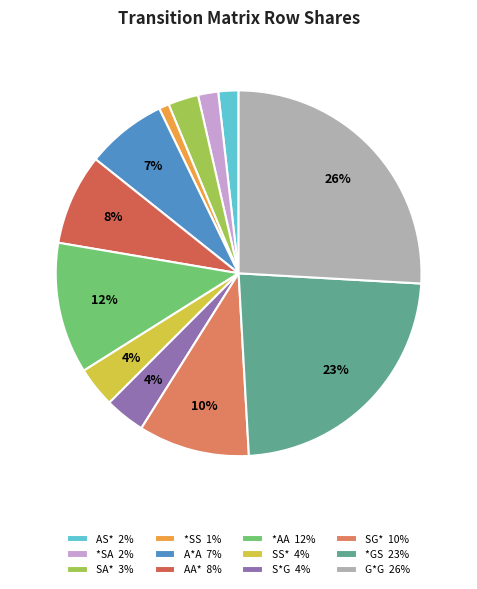

Which category has the biggest portion of the pie?

G*G